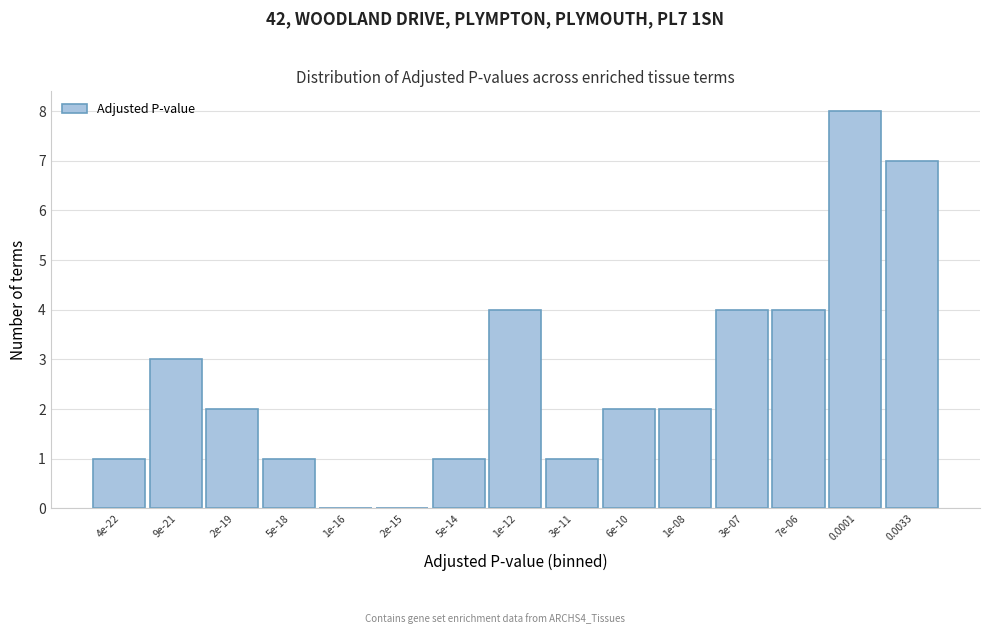

Reading left to right, what are all the values shown in this chart?

4e-22=1	9e-21=3	2e-19=2	5e-18=1	1e-16=0	2e-15=0	5e-14=1	1e-12=4	3e-11=1	6e-10=2	1e-08=2	3e-07=4	7e-06=4	0.0001=8	0.0033=7